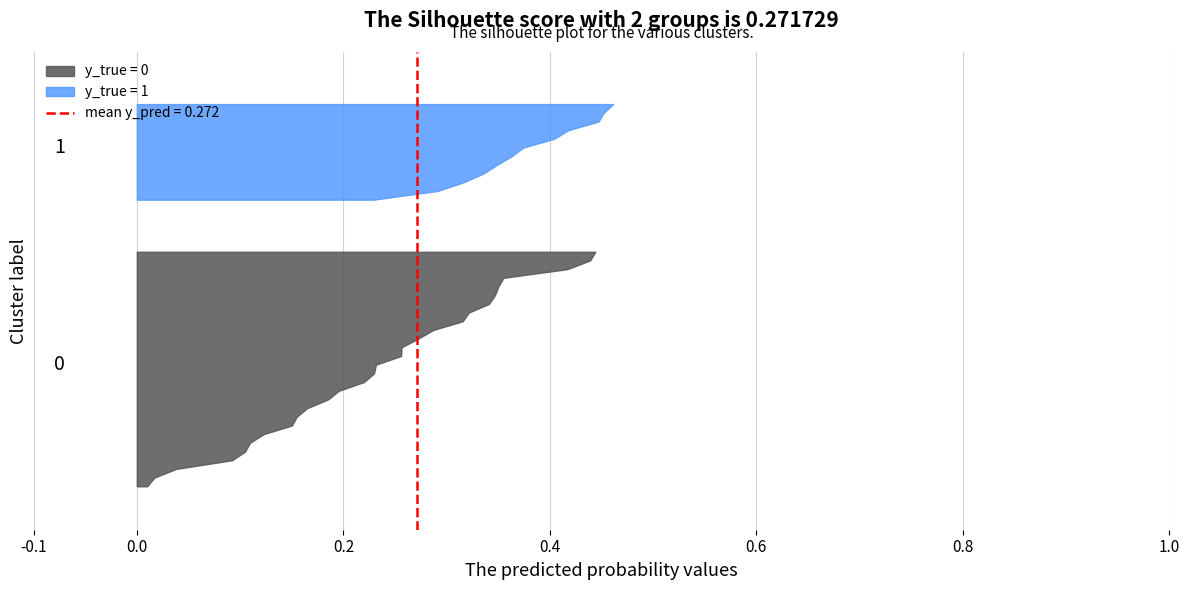

Reading left to right, what are all the values shown in this chart?

y_true: 1.0	0.0	0.0	0.0	0.0	0.0	0.0	1.0	0.0	1.0	1.0	1.0	0.0	1.0	0.0	0.0	0.0	0.0	0.0	0.0	0.0	0.0	0.0	0.0	0.0	0.0	0.0	0.0	0.0	1.0	0.0	1.0	1.0	1.0	0.0	0.0	0.0	0.0	1.0	1.0
y_pred: 0.2	0.0	0.3	0.2	0.3	0.3	0.4	0.3	0.4	0.5	0.3	0.3	0.3	0.4	0.2	0.2	0.1	0.4	0.2	0.4	0.2	0.3	0.3	0.2	0.1	0.0	0.0	0.3	0.2	0.4	0.4	0.4	0.5	0.3	0.3	0.1	0.1	0.2	0.4	0.4